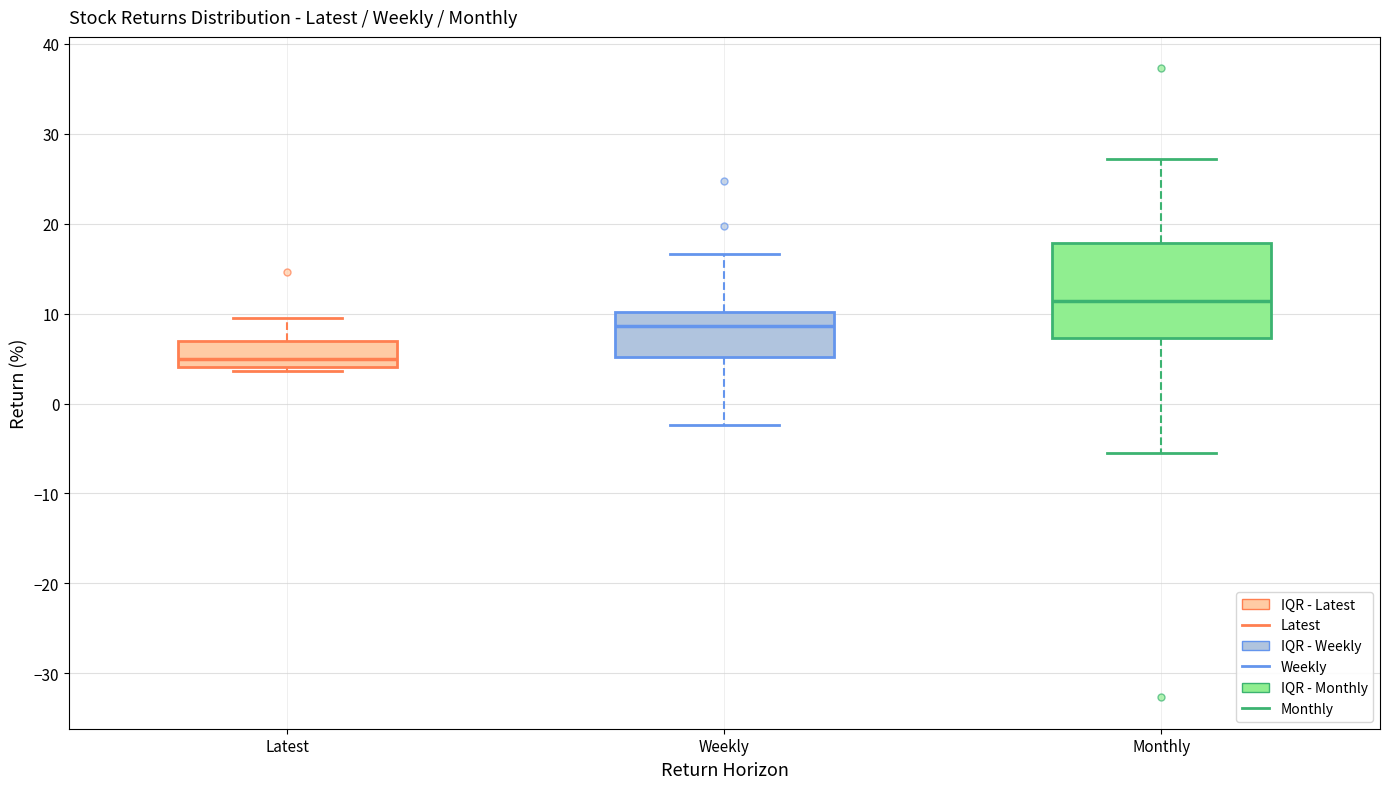

Reading left to right, transcribe this box plot: for each box, give where its median line is, the range the box spans, and where its two whiskers end, as read against the y-axis. The values are not printed on the chart, so give them approximately, as read against the axis.

Latest: median 5, box 4 to 7, whiskers 4 (just below the box's lower edge) to 9
Weekly: median 9, box 5 to 10, whiskers -2 to 17
Monthly: median 11, box 7 to 18, whiskers -6 to 27